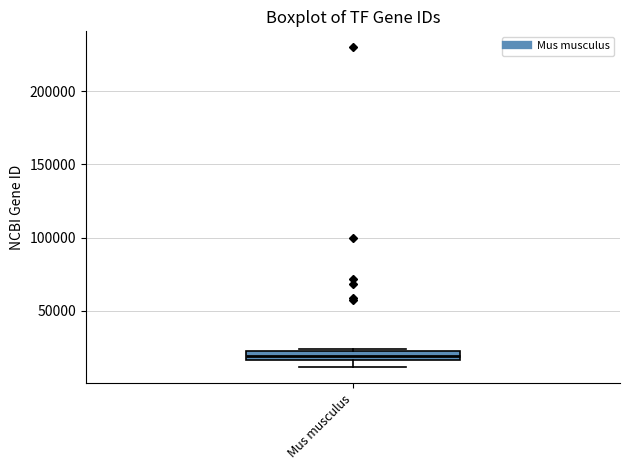

Where is the upper edge of the box for Mus musculus on the y-axis? The values are not printed on the chart, so give them approximately, as read against the axis.

25000